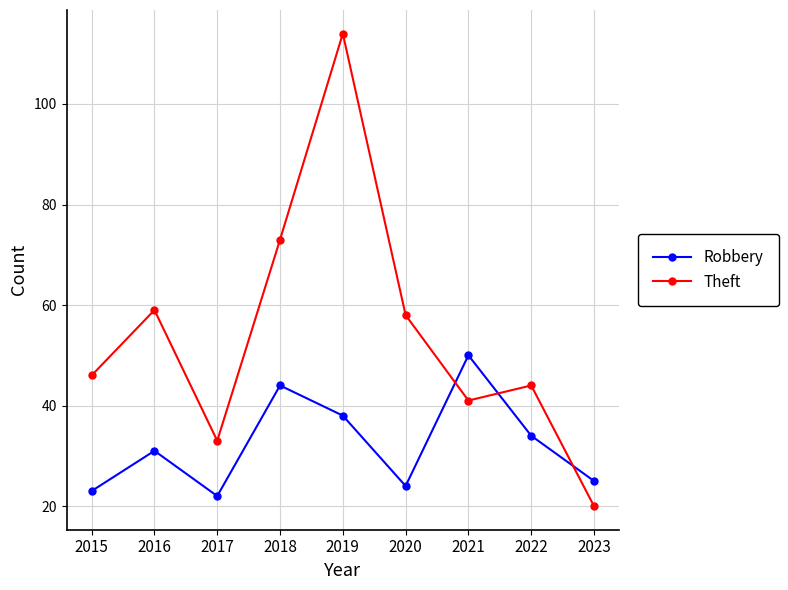

Which series changed the most between 2016 and 2017?

Theft